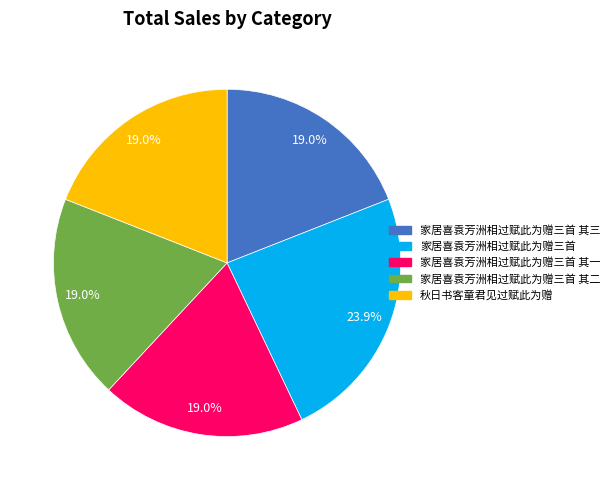

Which slice is the largest?

家居喜袁芳洲相过赋此为赠三首